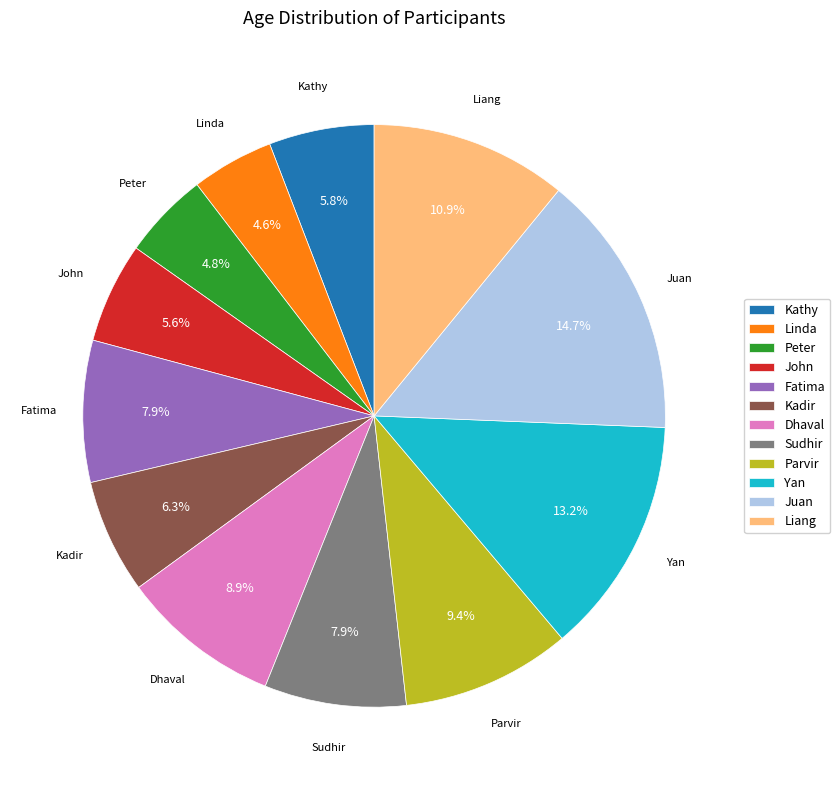

To the nearest percent, what portion does Linda represent?

5%